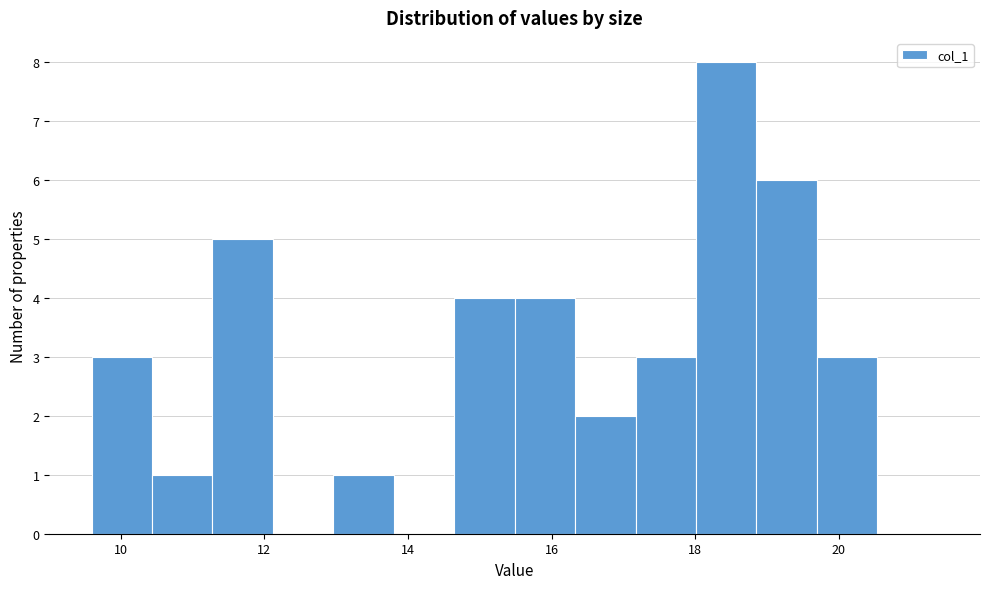

Reading left to right, transcribe this chart: for each bar, give the range it covers on the x-axis and its height. Neither the bar edges nor the heights are printed on the chart, so give them approximately, as read against the axes.

9.6 to 10.4: 3
10.4 to 11.2: 1
11.2 to 12.2: 5
12.2 to 13.0: 0
13.0 to 13.8: 1
13.8 to 14.6: 0
14.6 to 15.4: 4
15.4 to 16.4: 4
16.4 to 17.2: 2
17.2 to 18.0: 3
18.0 to 18.8: 8
18.8 to 19.6: 6
19.6 to 20.6: 3
20.6 to 21.4: 0